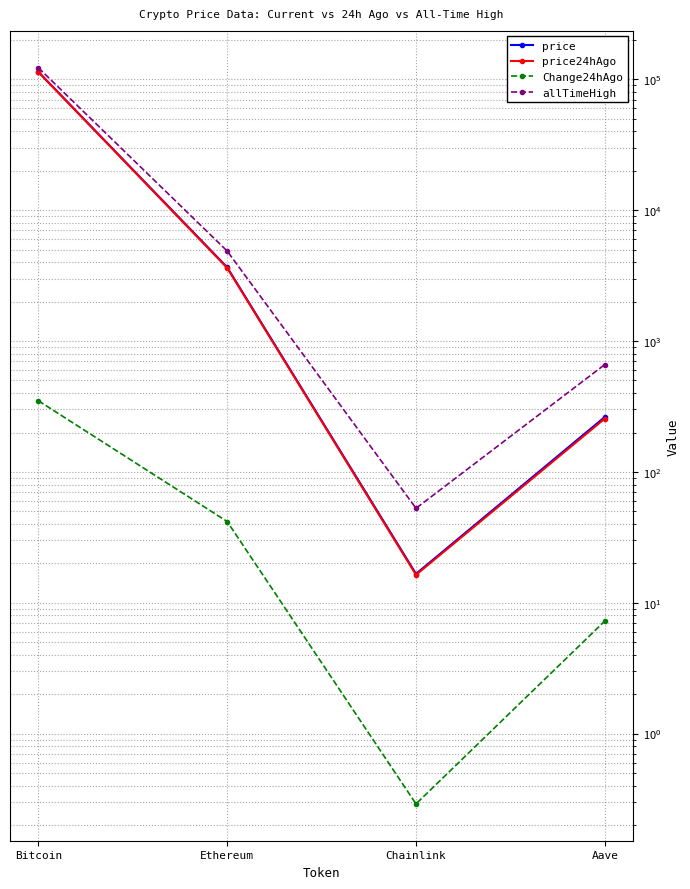

What position from the right is Aave?

1